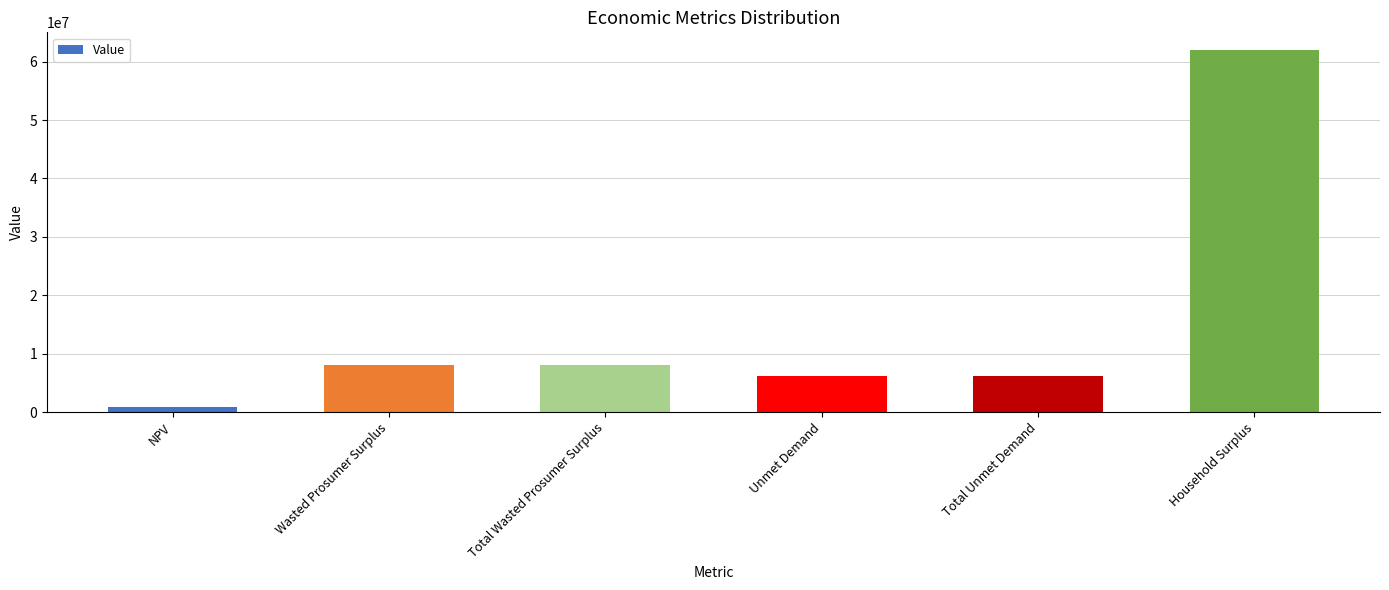

What is the smallest value displayed?

936666.6